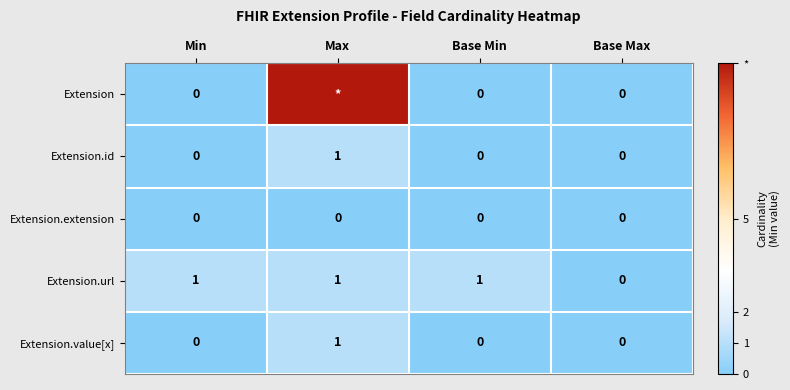

How many data points does each series have?

4